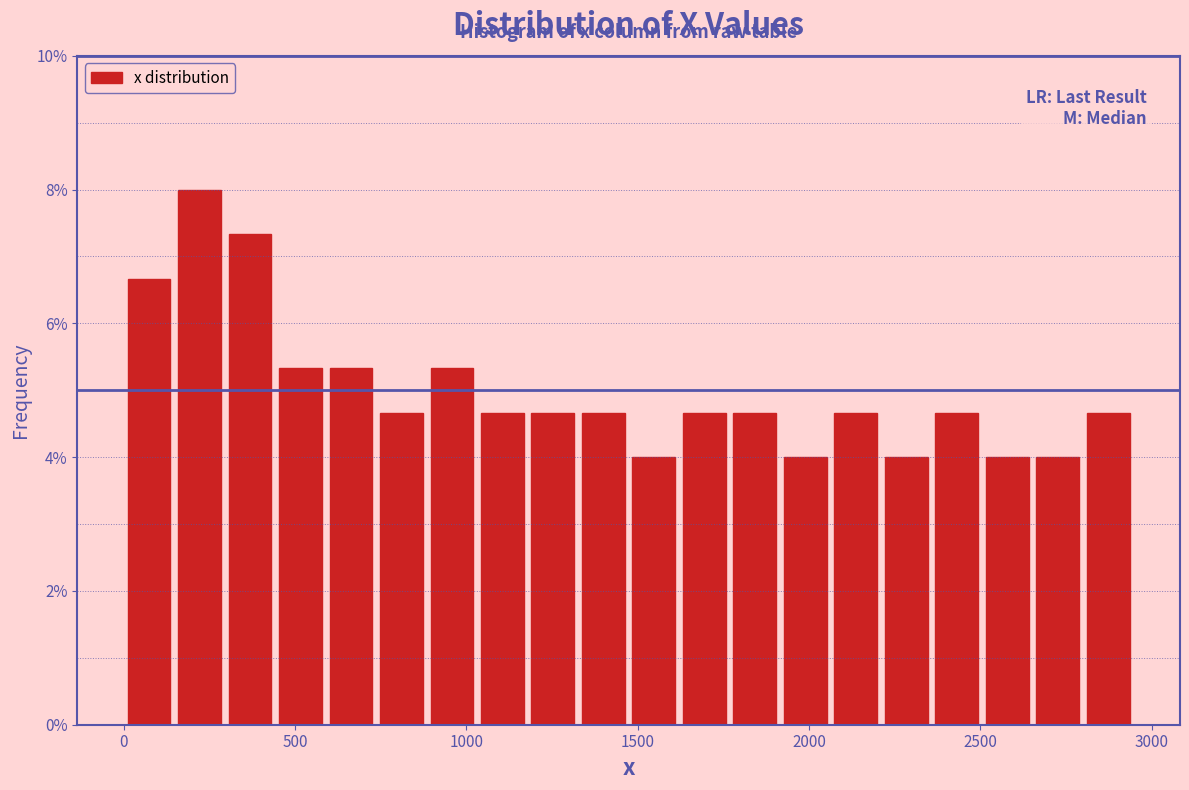

Read against the x-axis, roughly where is the centre of the tallest bar?

200